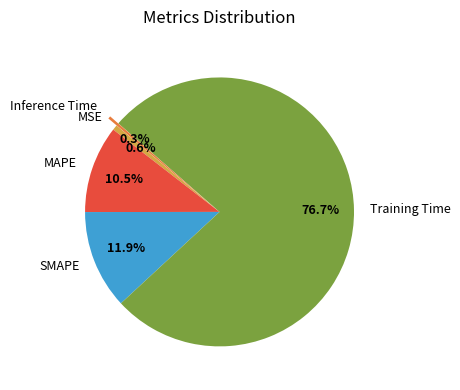

Which category has the biggest portion of the pie?

Training Time